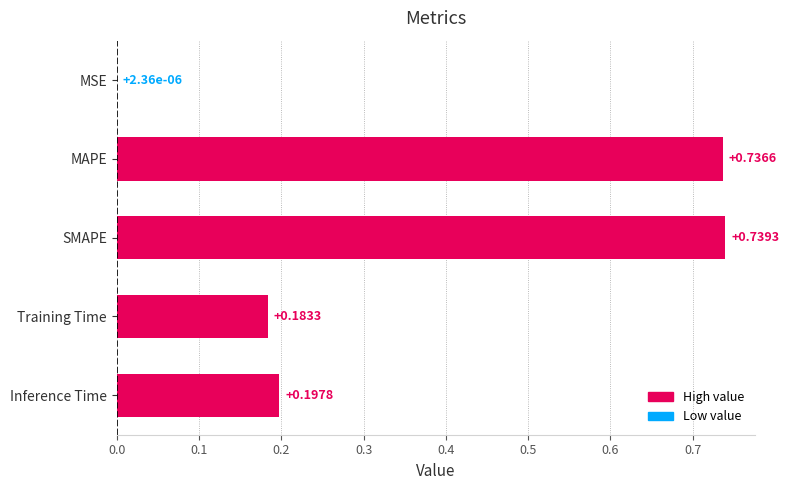

Between Training Time and MAPE, which is larger?

MAPE